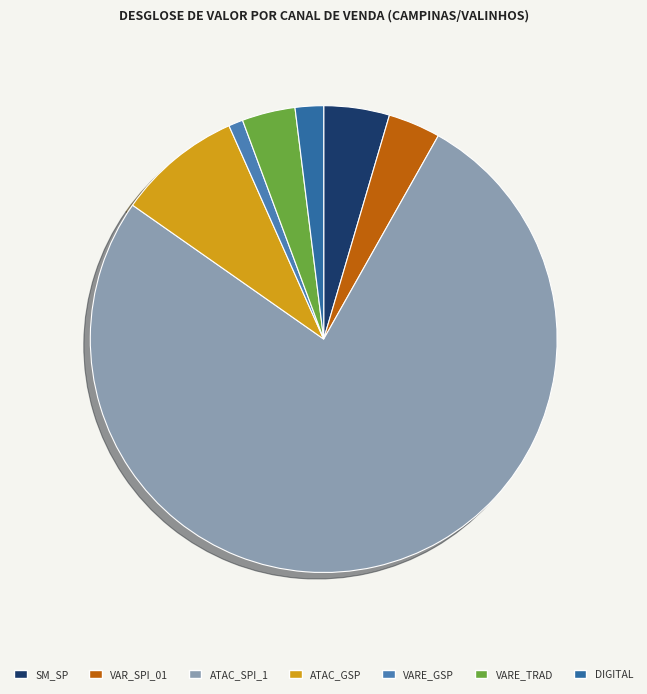

To the nearest percent, what is the difference between the largest and smallest slice percentages?

76%